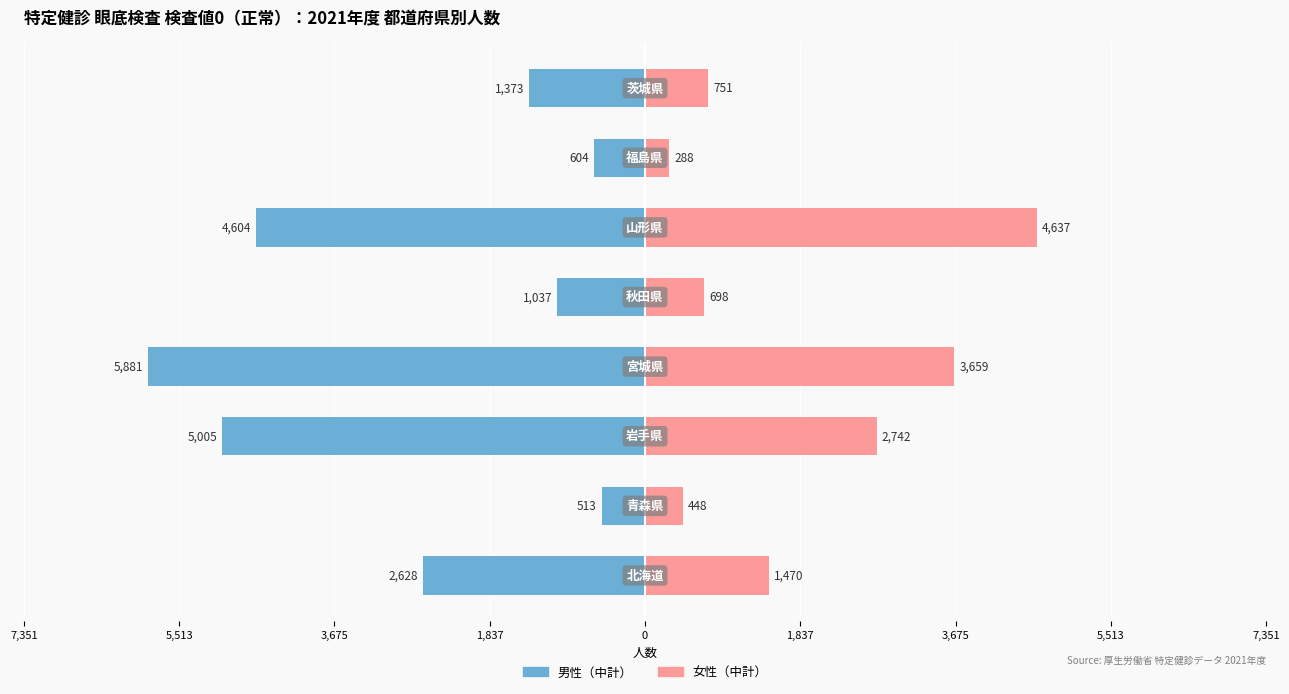

Reading left to right, transcribe all the data shown in this chart.

男性（中計）: 1,837=-2628	3,675=-513	5,513=-5005	7,351=-5881	0=-1037	1,837=-4604	3,675=-604	5,513=-1373
女性（中計）: 1,837=1470	3,675=448	5,513=2742	7,351=3659	0=698	1,837=4637	3,675=288	5,513=751